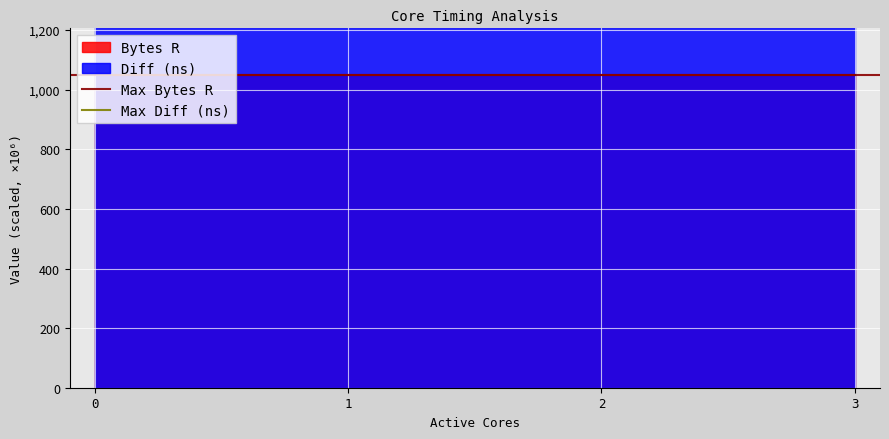

What is the value of the Max Diff (ns) point at the 2nd from the left?

2511.3